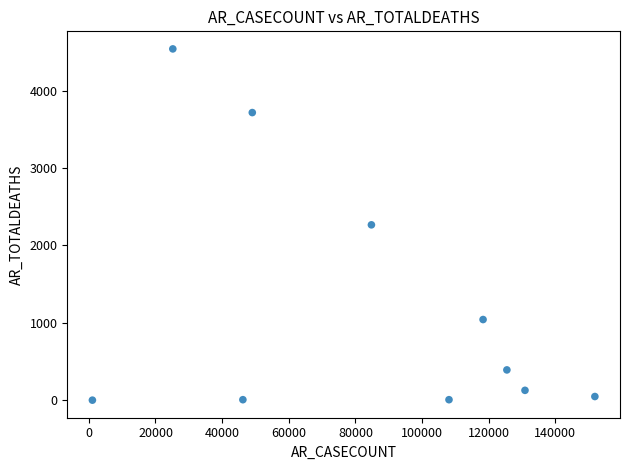

What is the average Y value?

1214